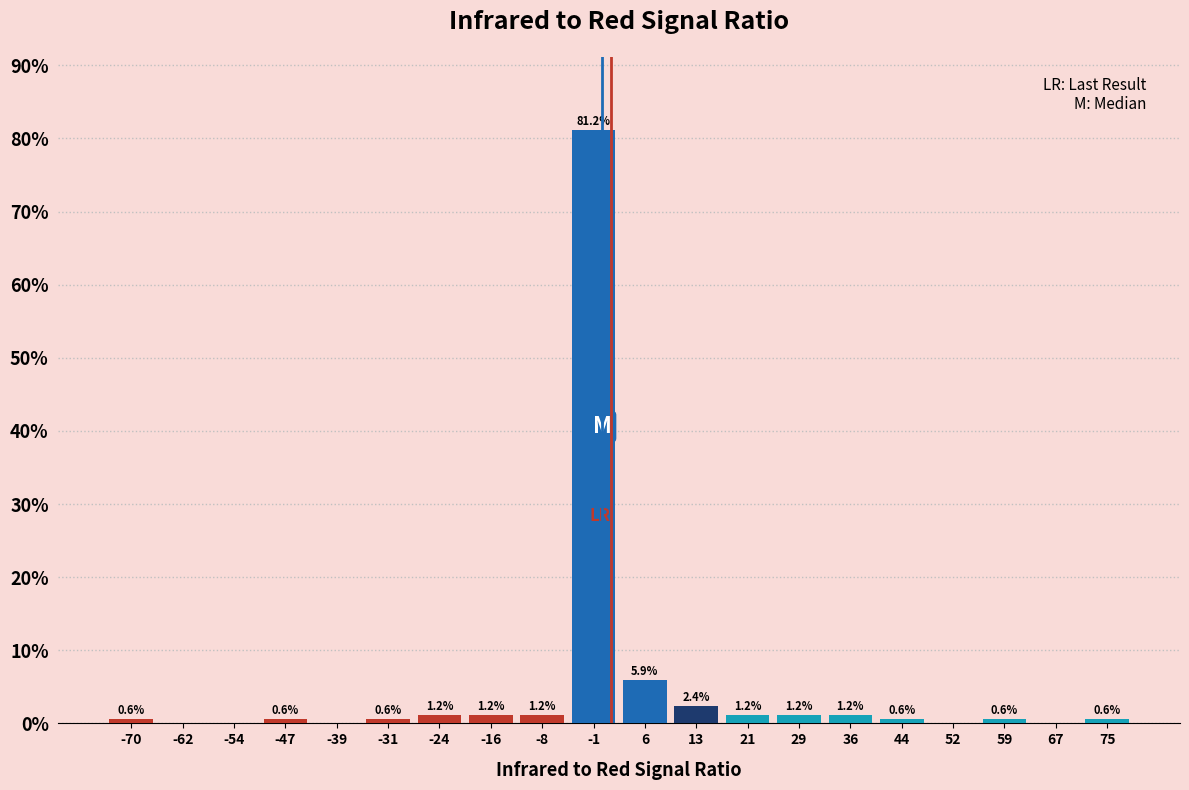

Which range on the x-axis has the tallest bar?

-5 to 3